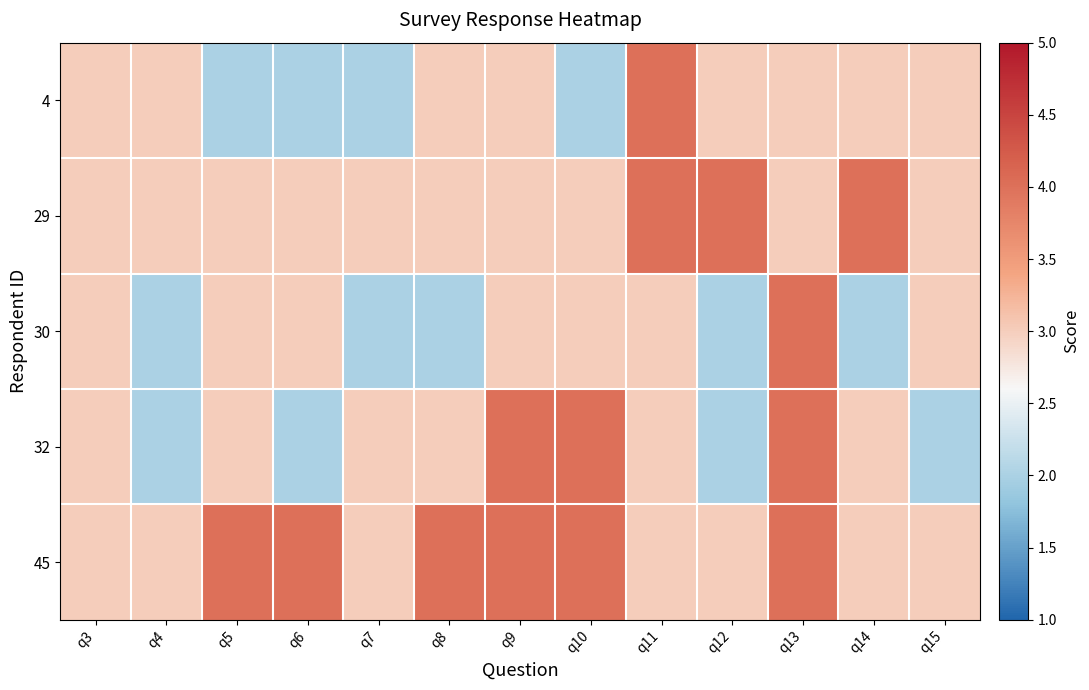

What is the total value across all series at q14?

15